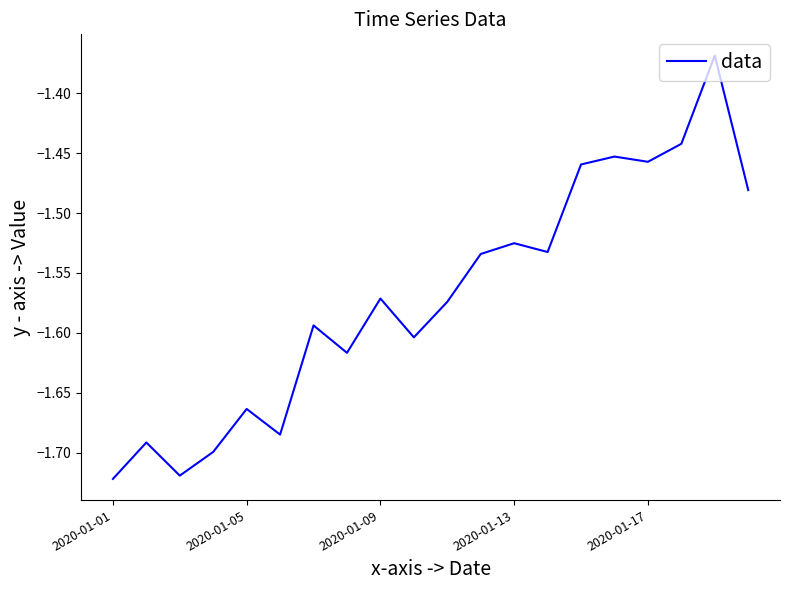

What is the difference between the maximum and minimum values?

0.4